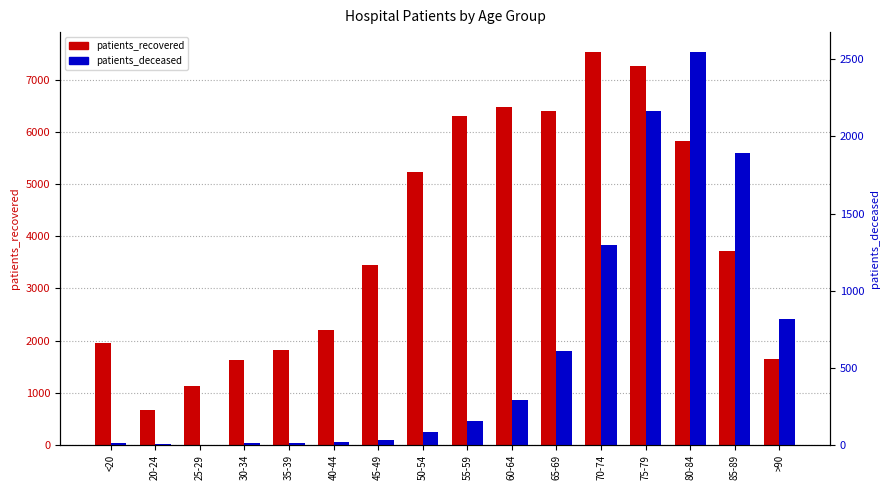

At which label does patients_recovered first exceed 3712?

50-54